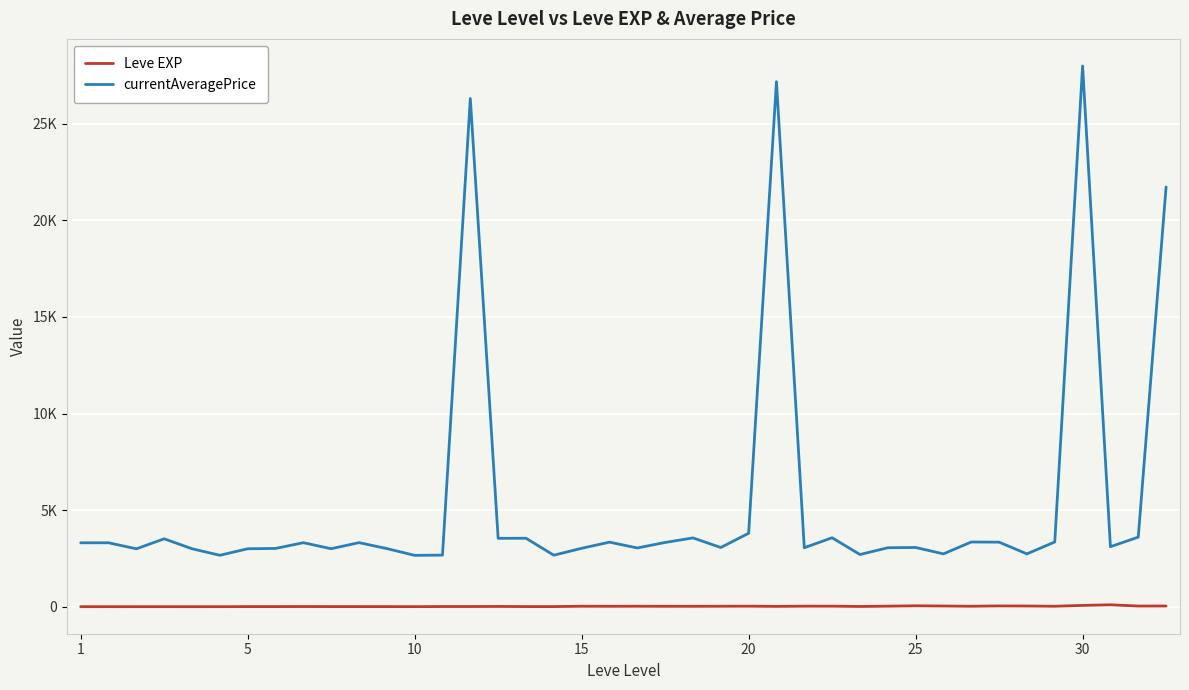

What are all the series names shown in the legend?

Leve EXP, currentAveragePrice